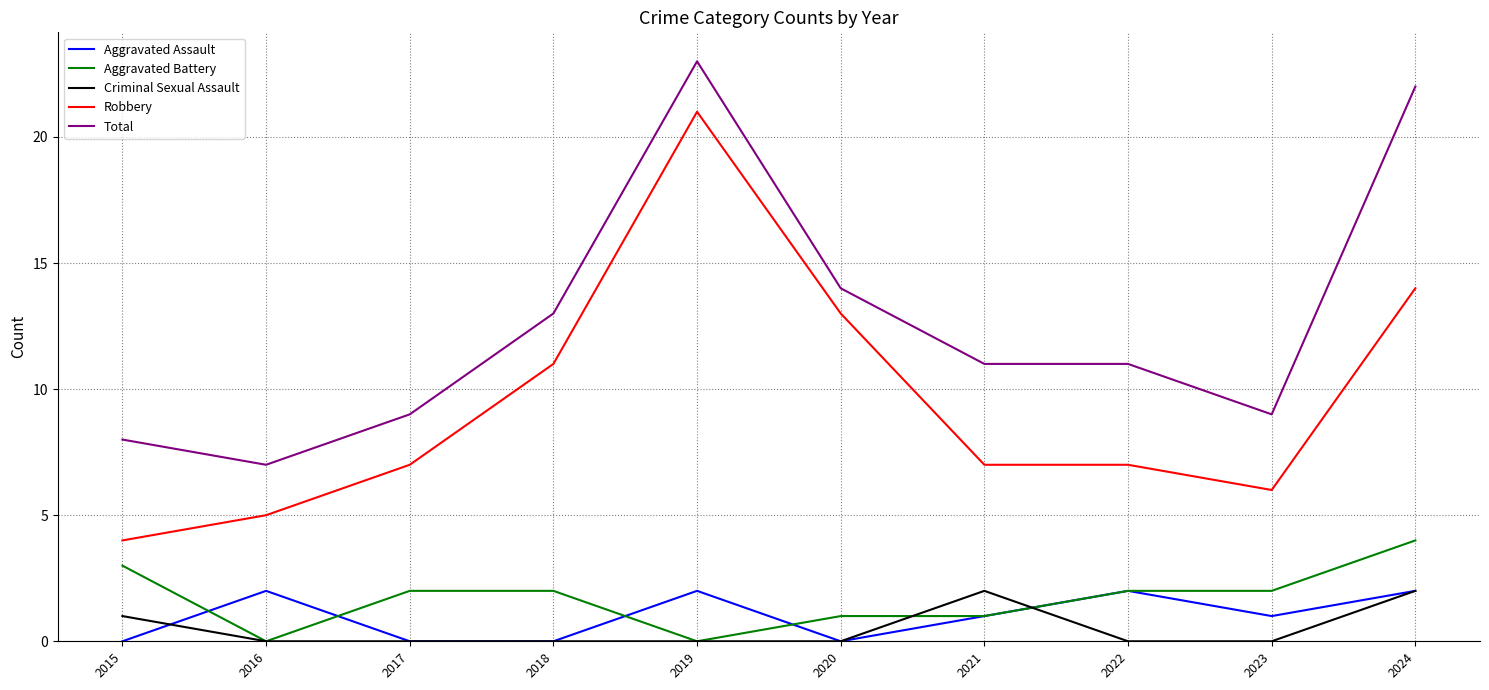

How many lines are shown in the chart?

5